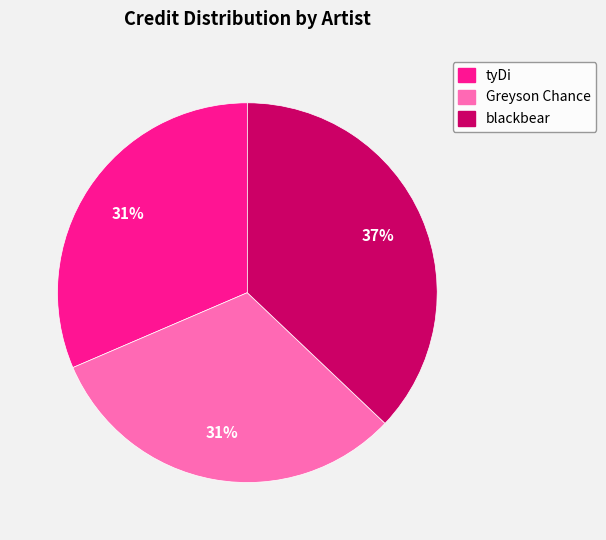

To the nearest percent, what portion does blackbear represent?

37%